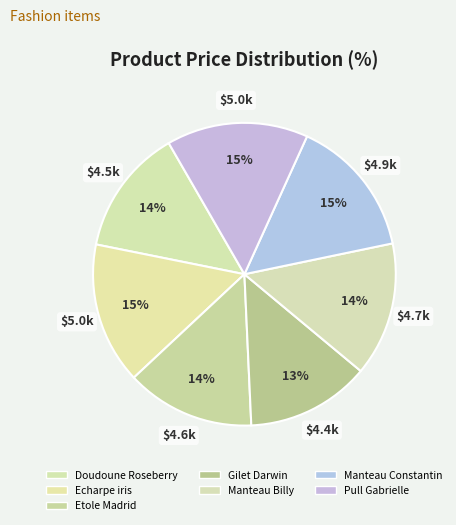

To the nearest percent, what percentage of the pie is Doudoune Roseberry?

14%